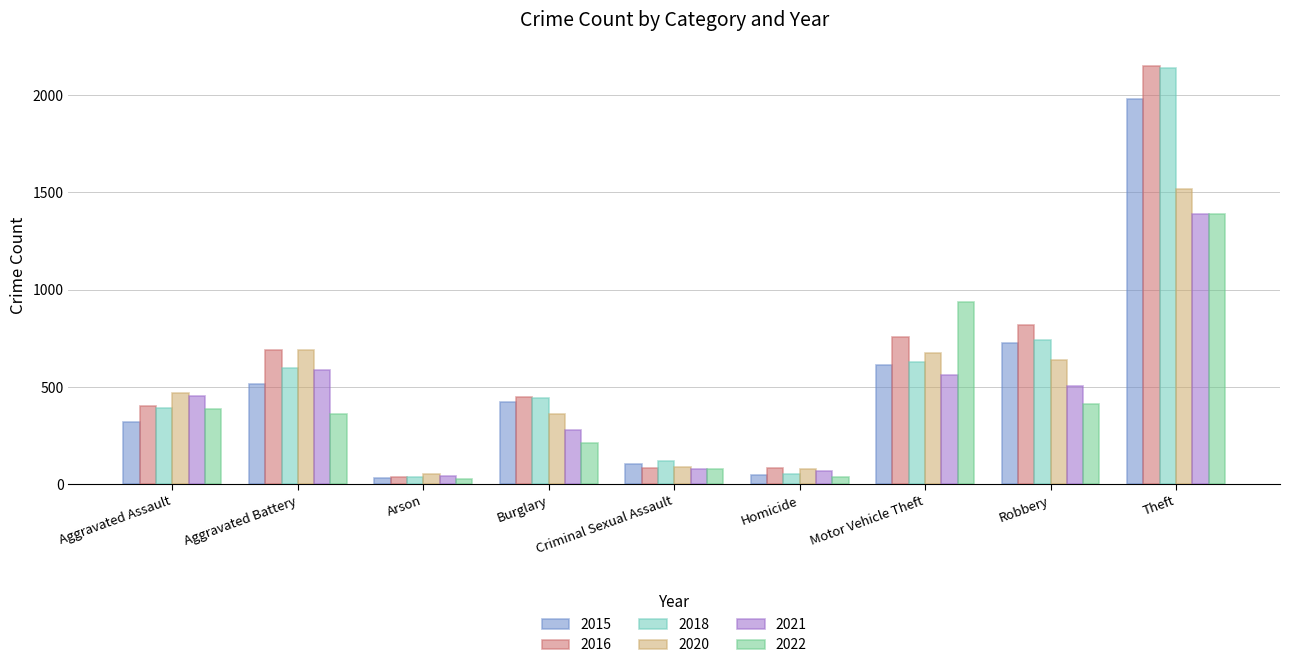

How many data points in 2021 are less than 452?

4